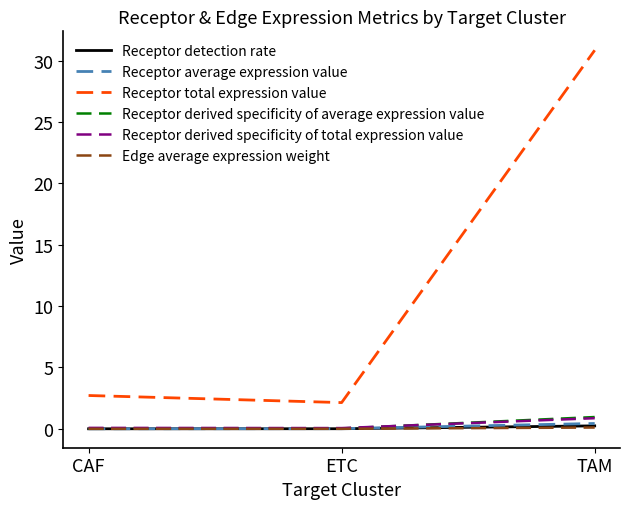

The Receptor derived specificity of average expression value series shows 1.0 at TAM. True or false?

True